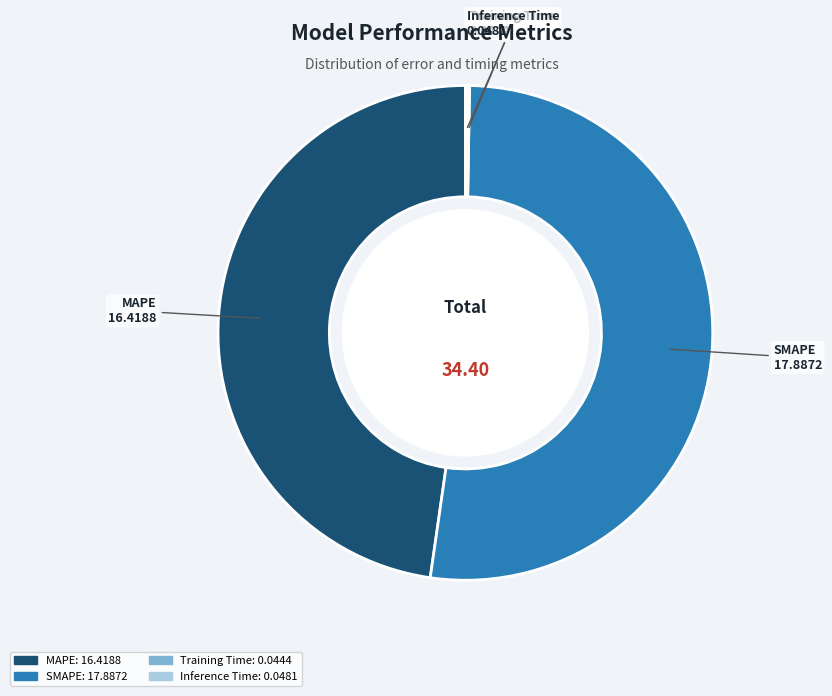

Does any single category account for the majority?

Yes